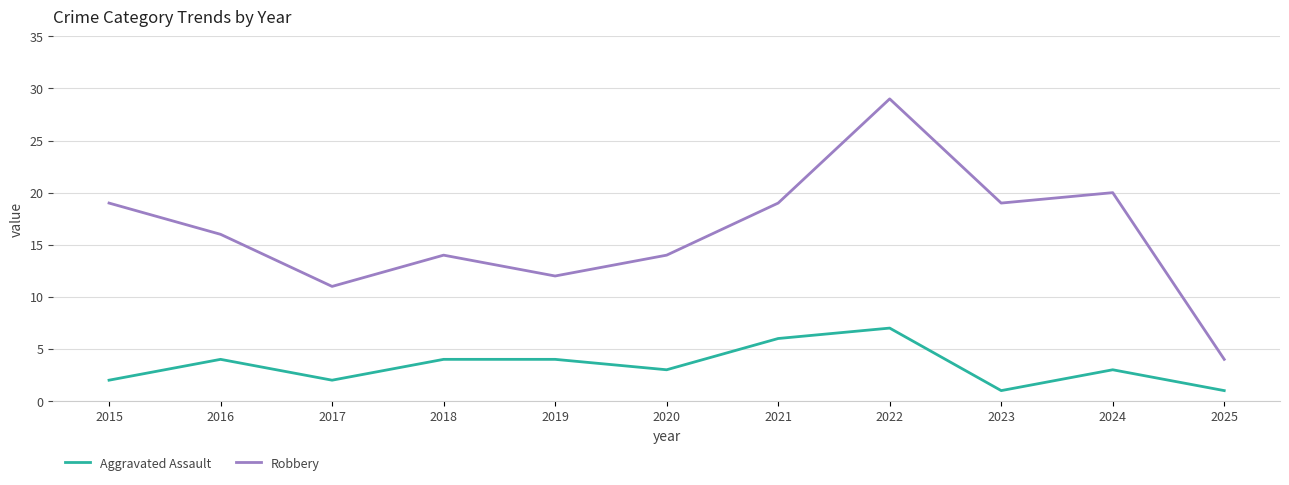

Read the Robbery value at 2016.

16